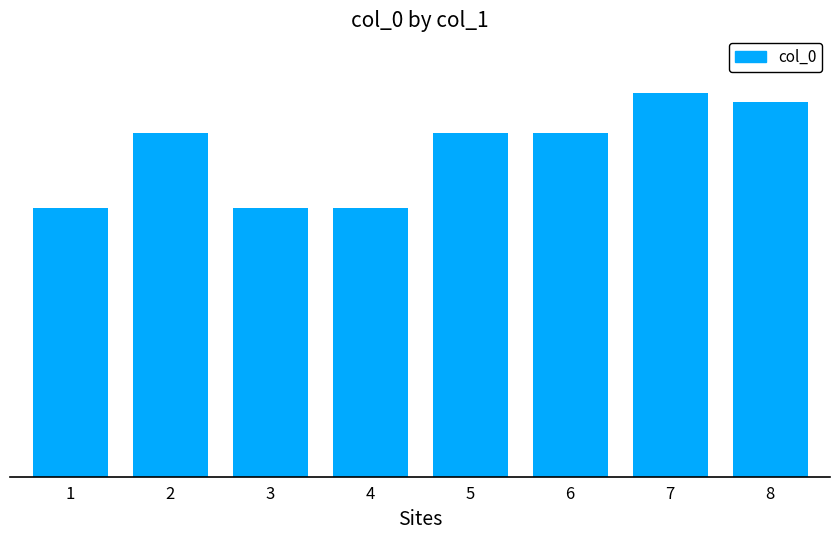

Does the chart contain any negative values?

No